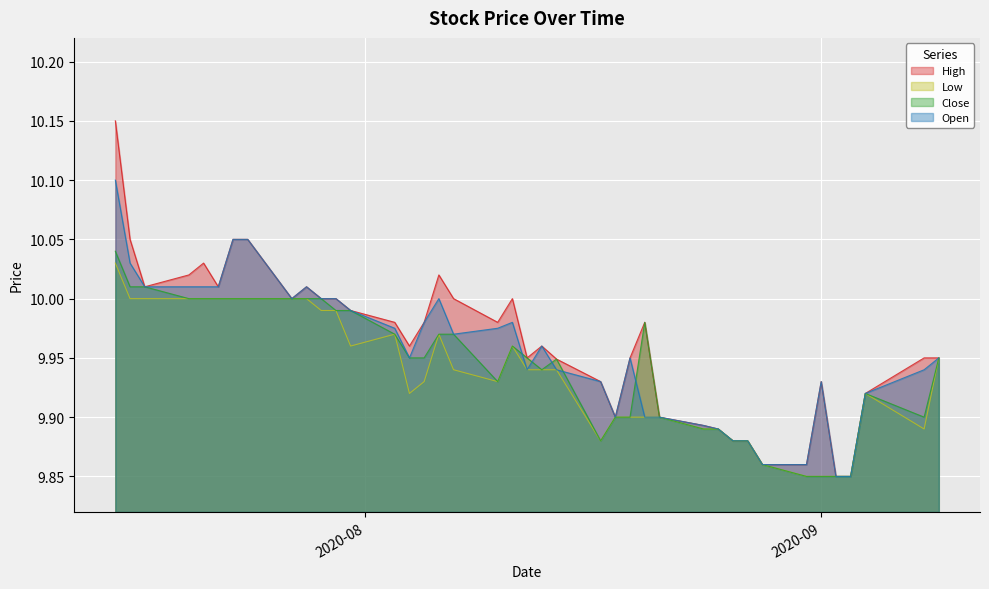

What are all the series names shown in the legend?

High, Low, Close, Open